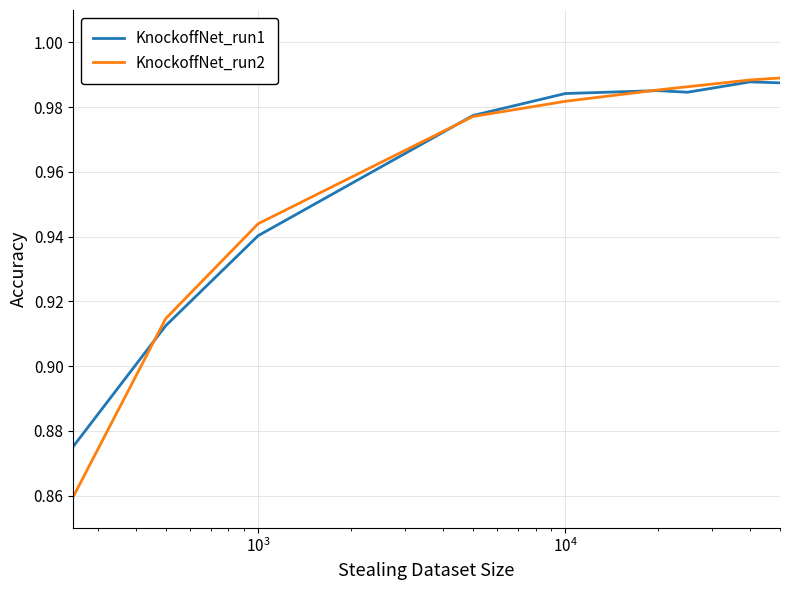

Which series has the widest spread of values?

KnockoffNet_run2